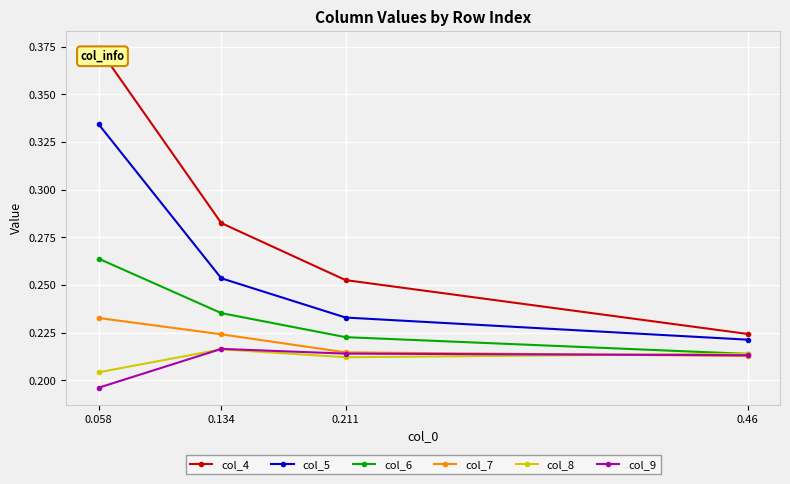

Is the value of col_4 at 0.211 greater than the value of col_9 at 0.211?

Yes